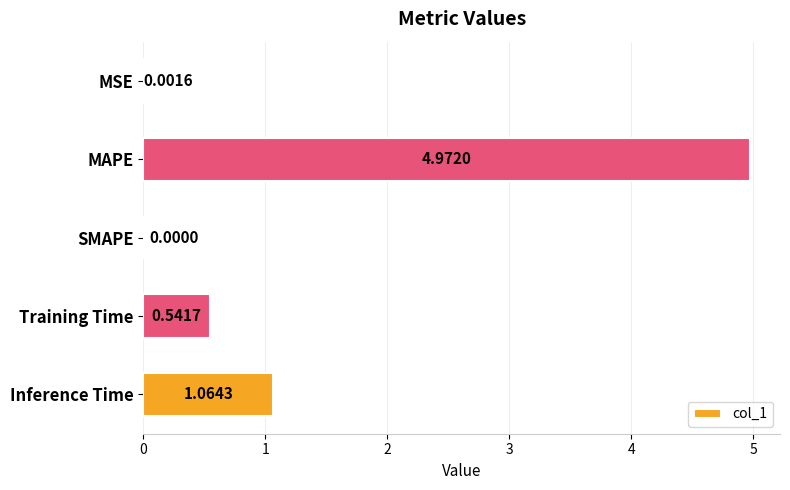

At which category does the chart reach its peak across all series?

MAPE